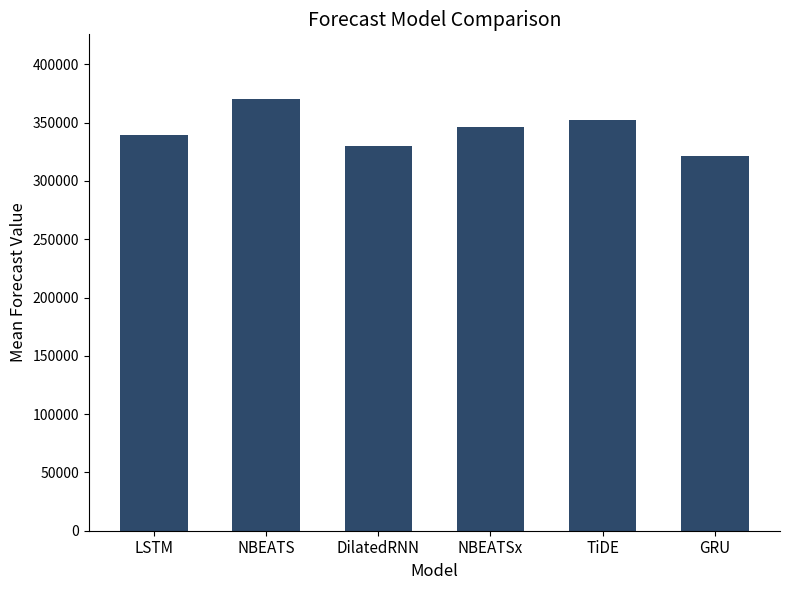

How many data points does each series have?

6